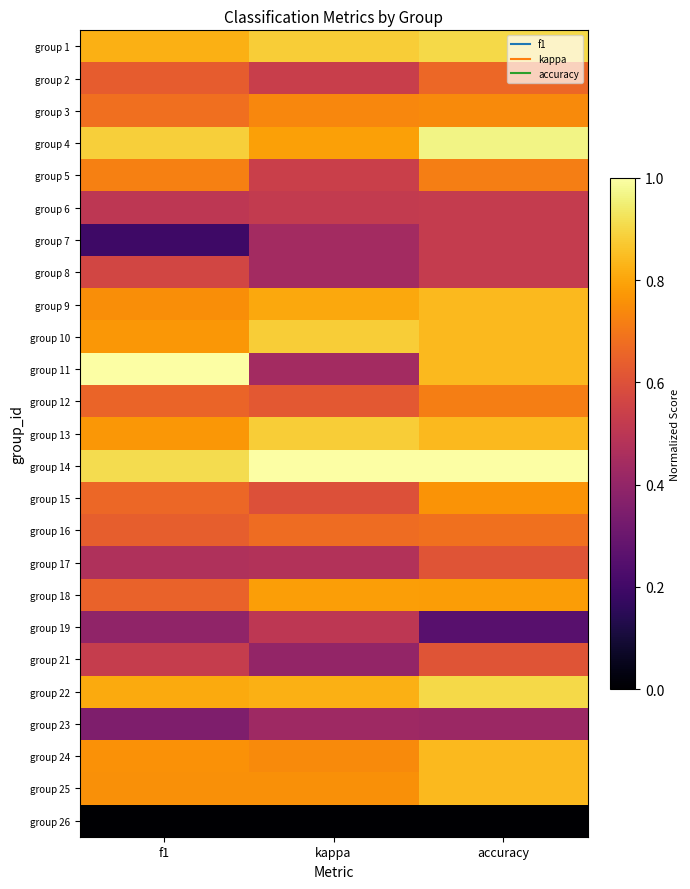

What is the spread (max minus min) of values at accuracy?

1.0